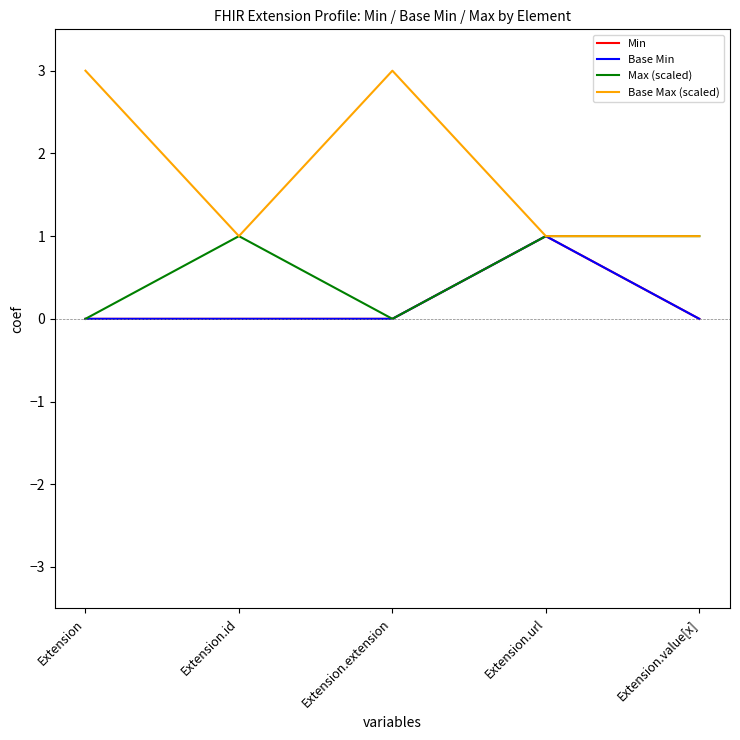

Is this an area chart (filled region under the line)?

No